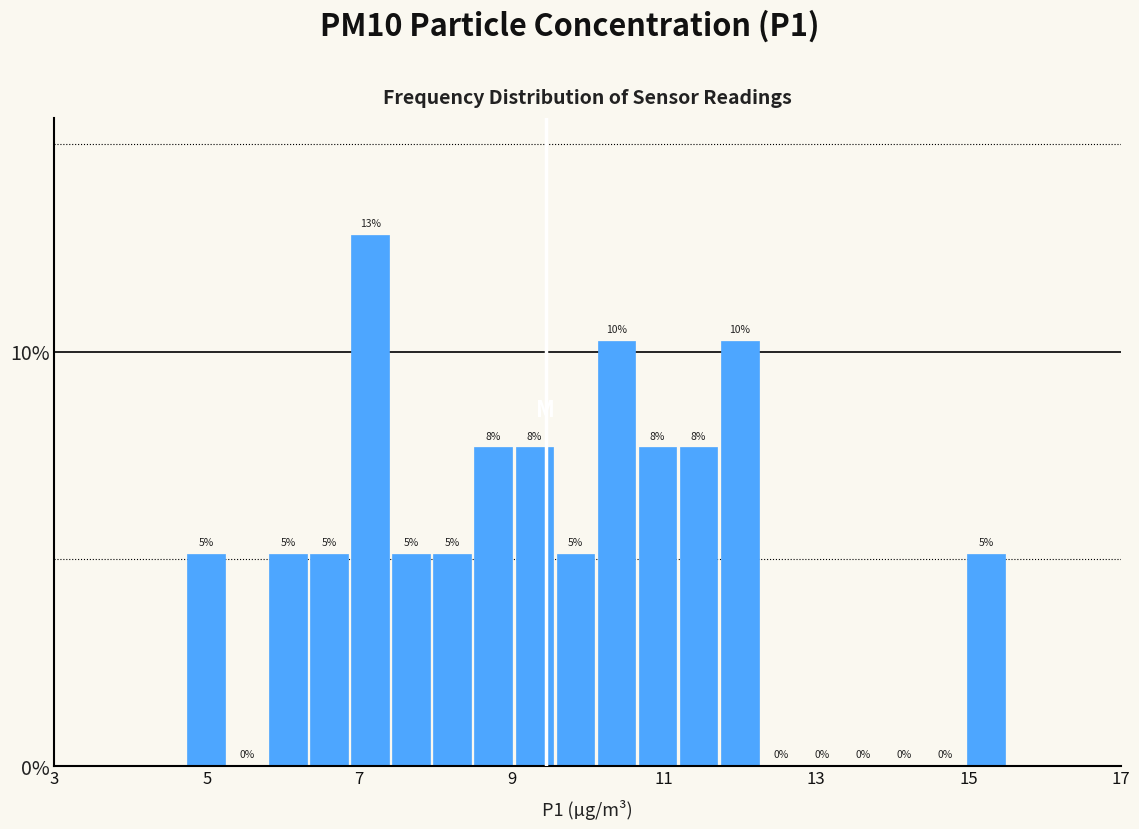

Around what value on the x-axis is the tallest bar? Give the approximate position of its centre, as read against the axis.

7.2